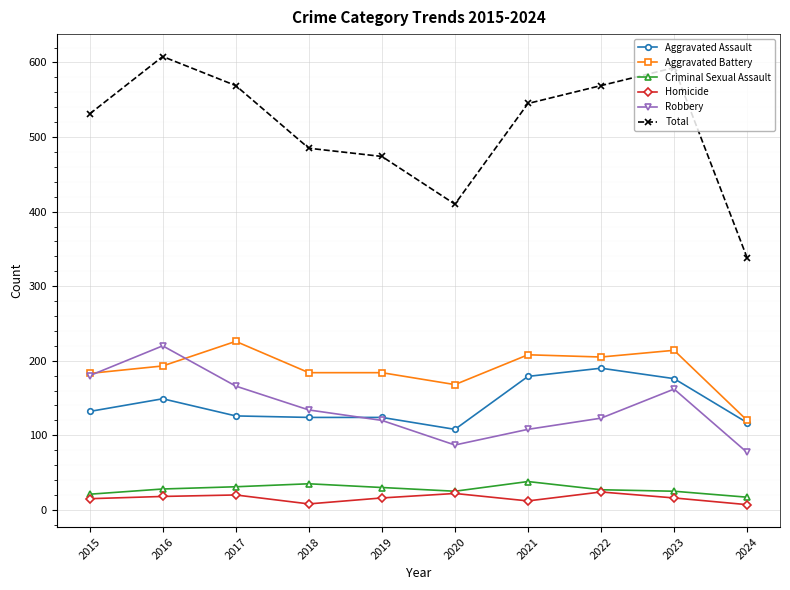

Between 2019 and 2022, which series saw the biggest shift?

Total